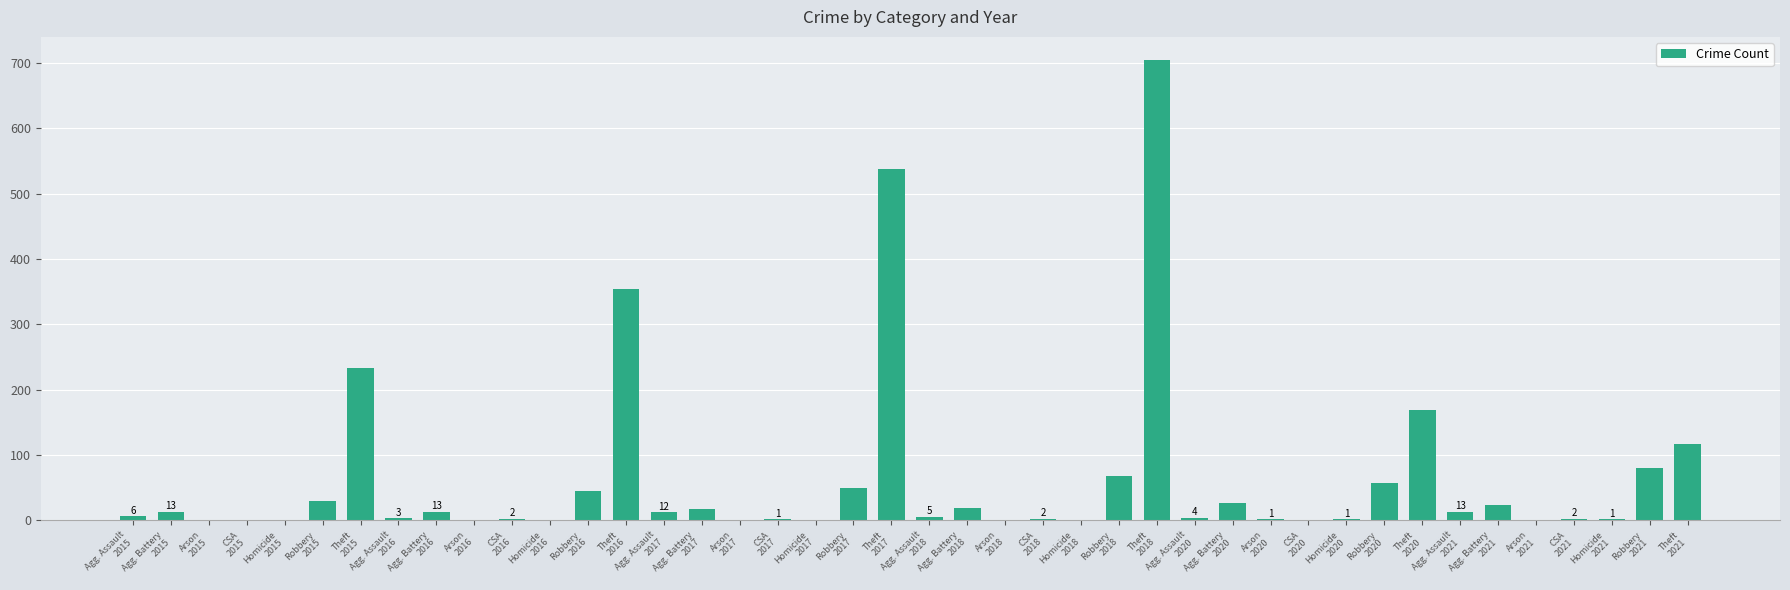

What is the maximum value shown in the chart?

705